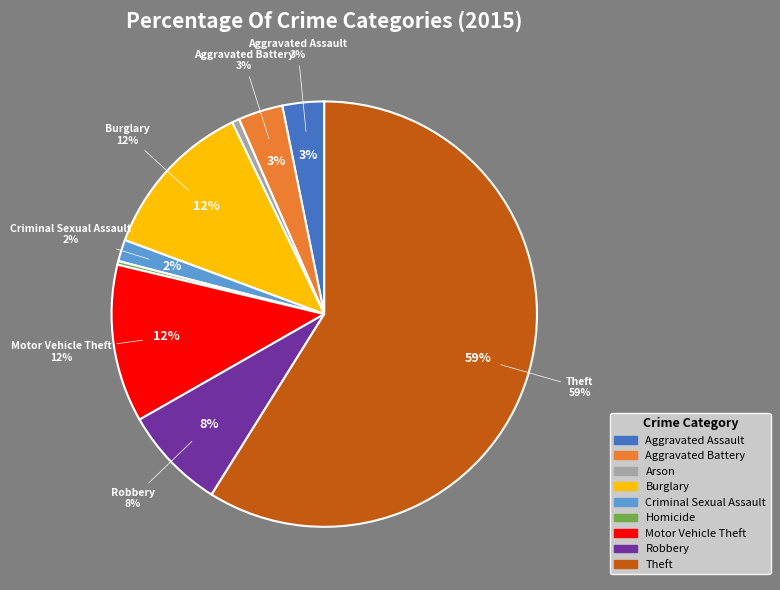

True or false: Theft accounts for 59% of the total.

True